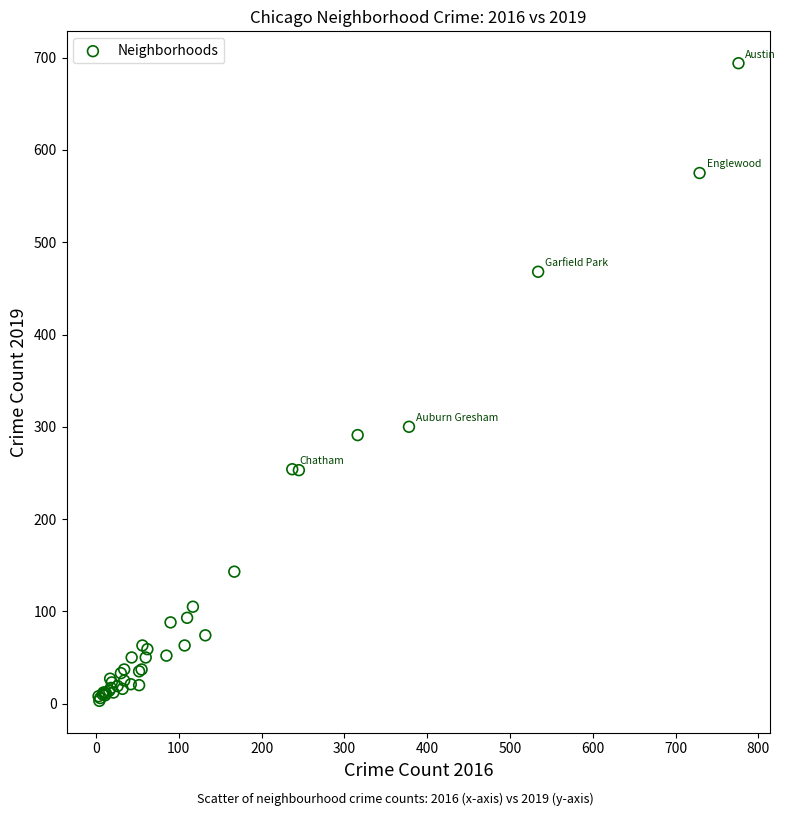

What Y value in the scatter plot is closest to 348?

300